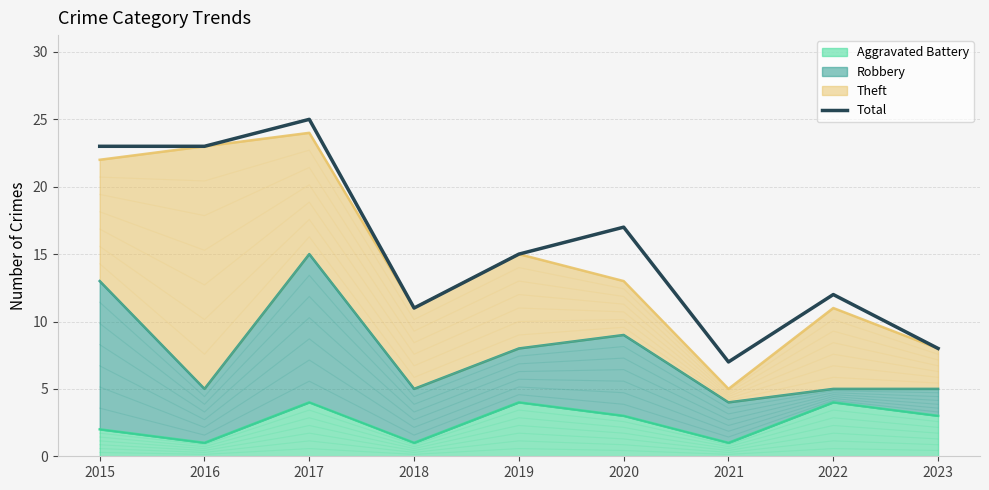

How many interior local peaks (higher than both neighbors) does the data have?

3